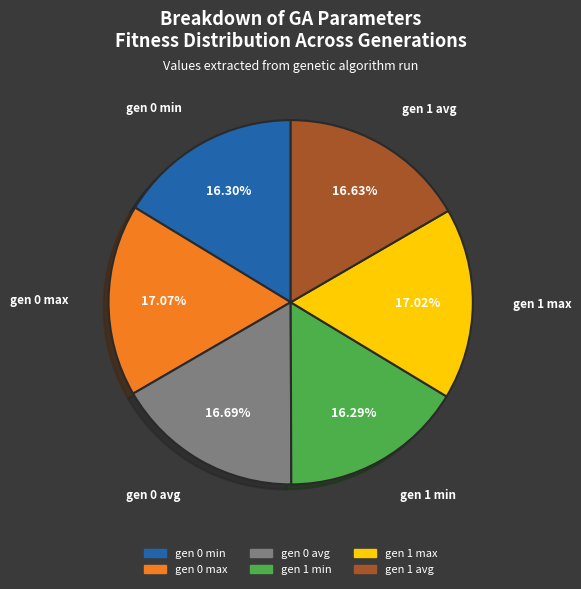

True or false: gen 0 max accounts for 23% of the total.

False